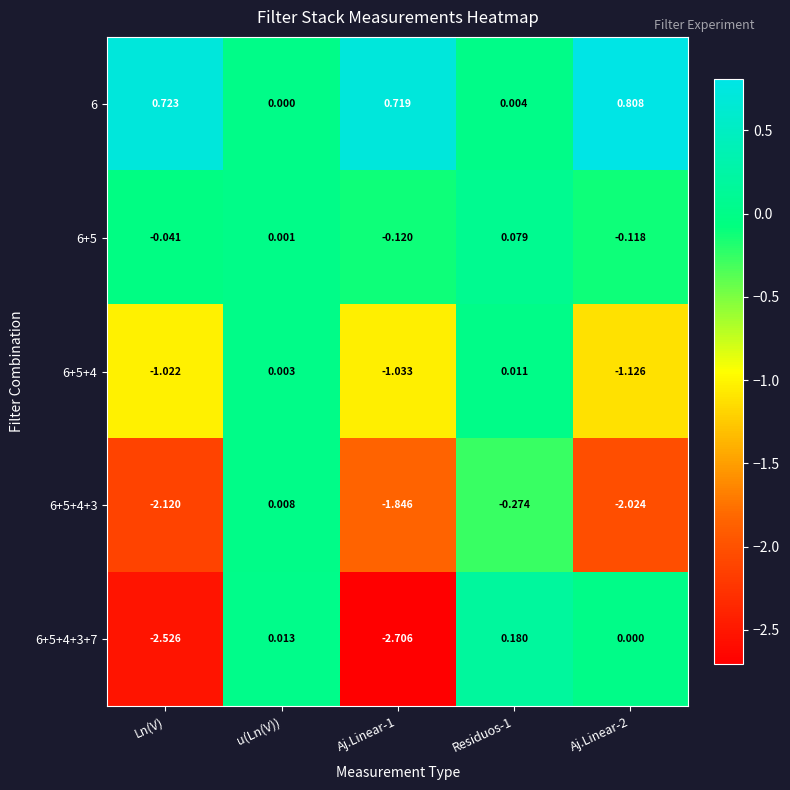

Where is 6 nearest to the value 0?

u(Ln(V))